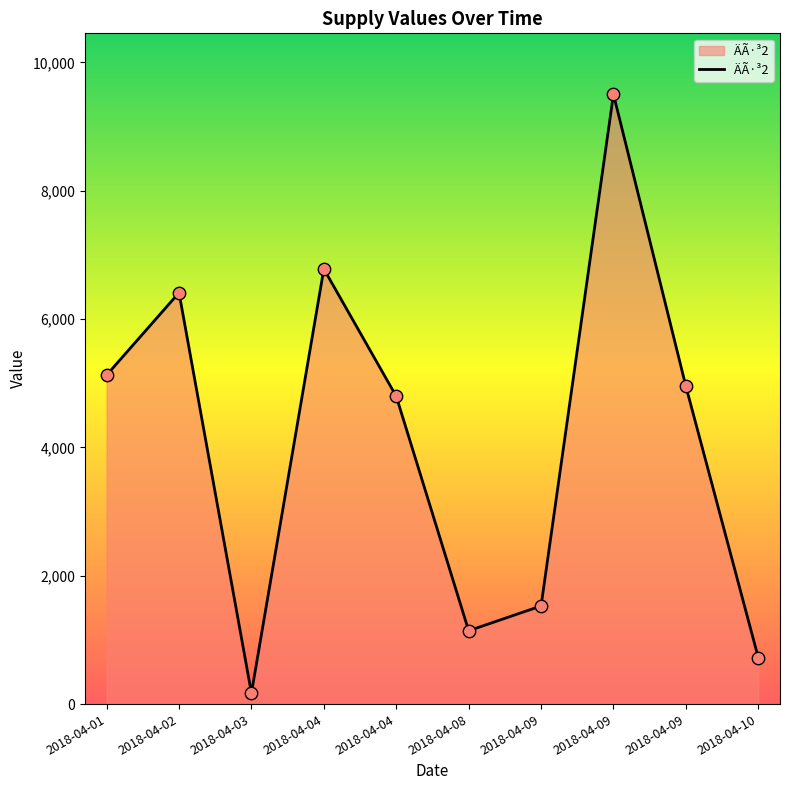

What is the ratio of the value at 2018-04-08 to the value at 2018-04-02?

0.2